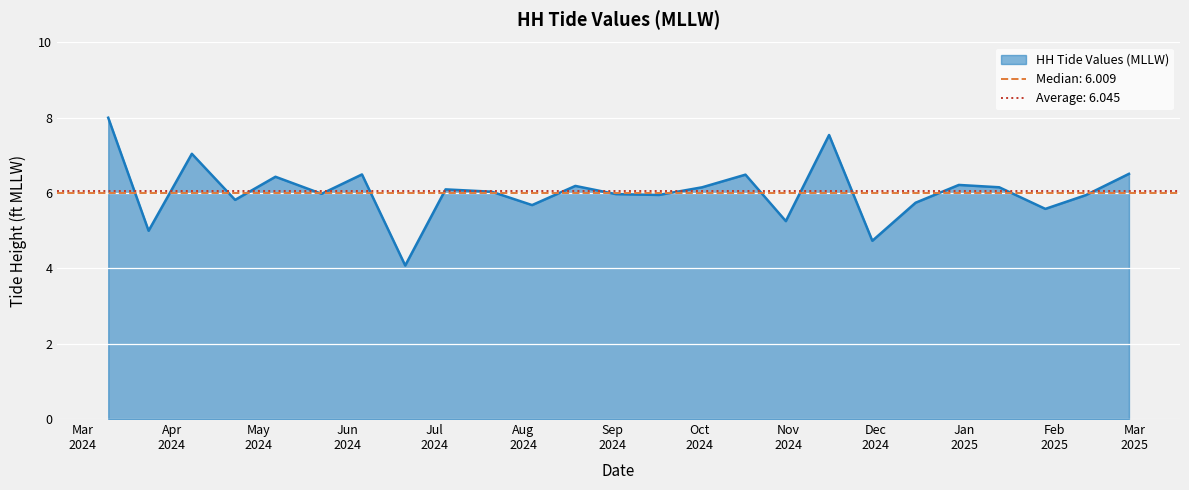

How many points are lower than both their immediate neighbors (excluding endpoints)?

9